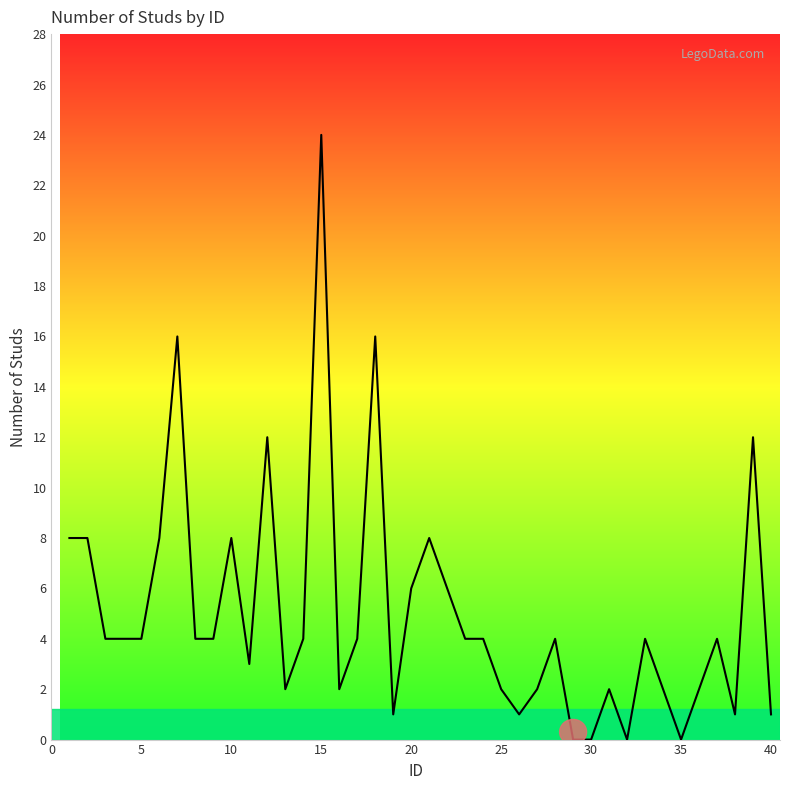

What is the greatest value displayed?

24